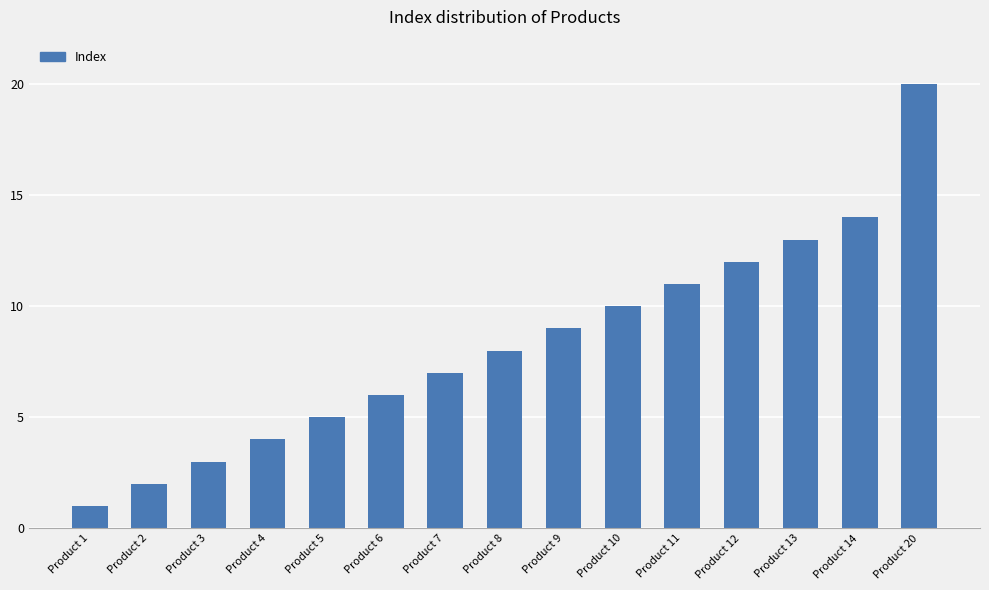

Is it true that the value at Product 7 is 11?

False